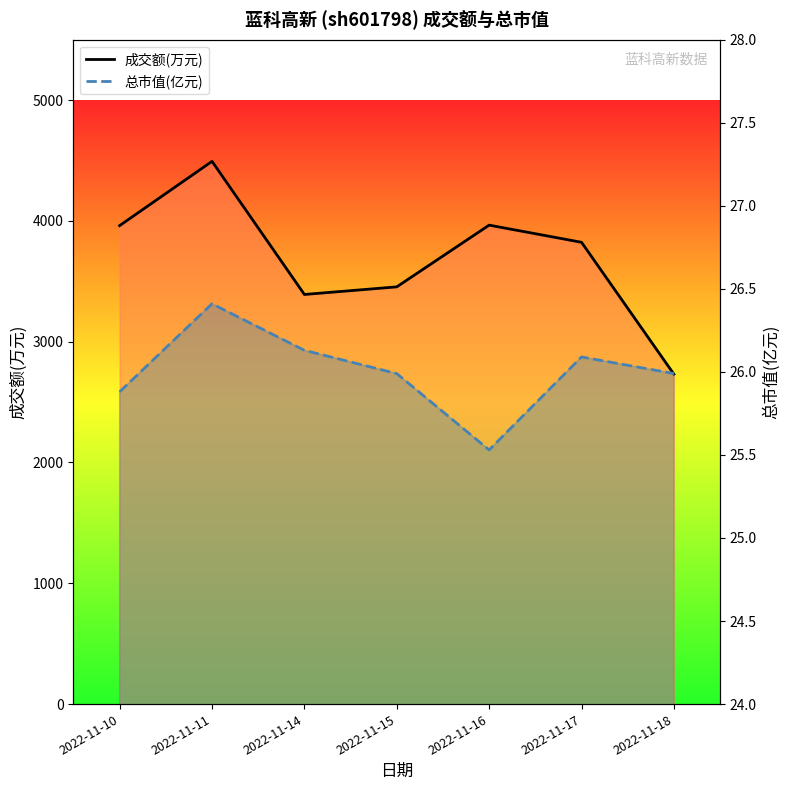

Reading left to right, list all the values displayed in this chart.

成交额(万元): 3961.0	4493.0	3391.0	3454.0	3965.0	3823.0	2731.0
总市值(亿元): 25.9	26.4	26.1	26.0	25.5	26.1	26.0